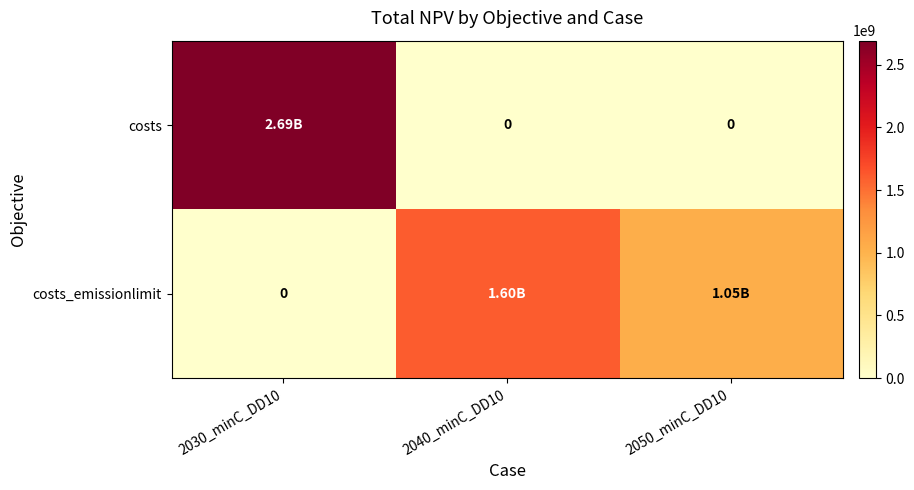

What is the maximum value shown in the chart?

2690677227.4